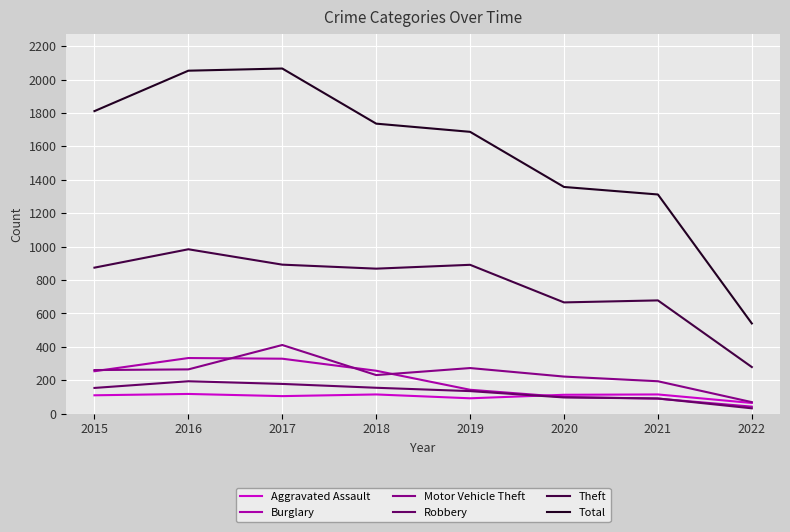

In Motor Vehicle Theft, how many points are lower than both neighbors (excluding endpoints)?

1